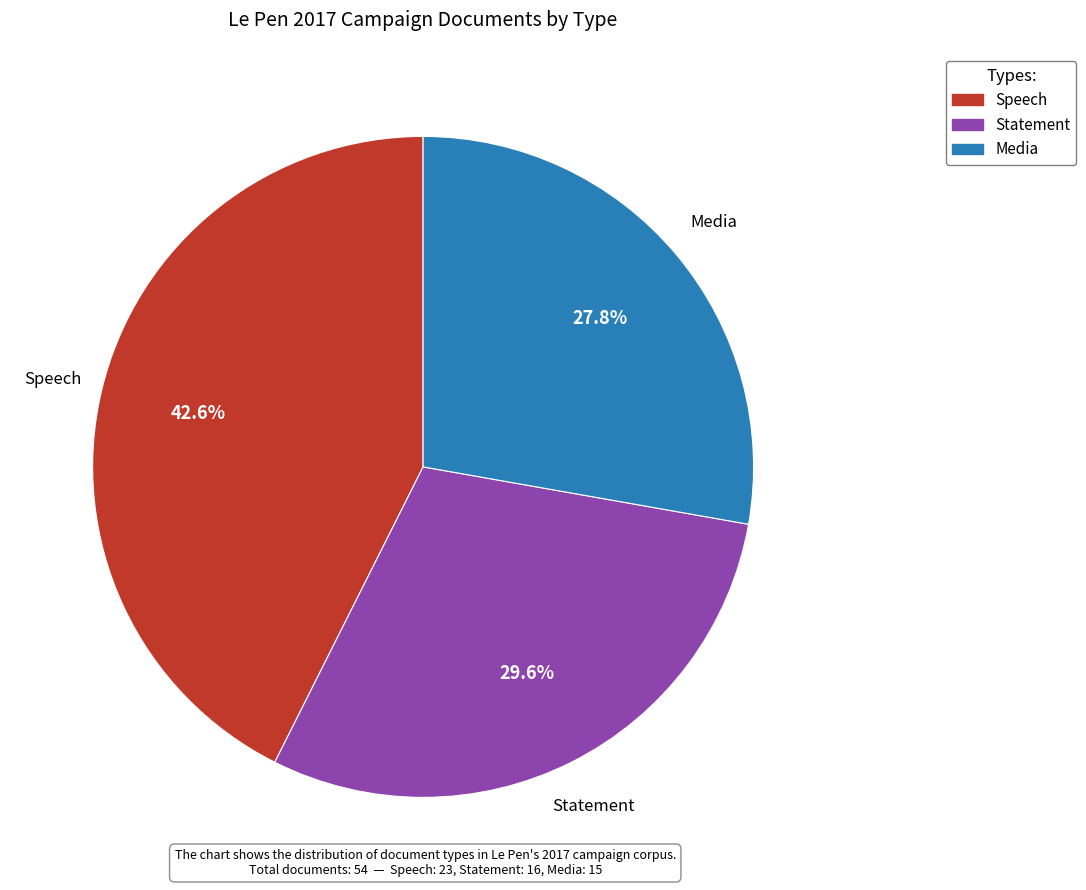

How many slices are in this pie chart?

3